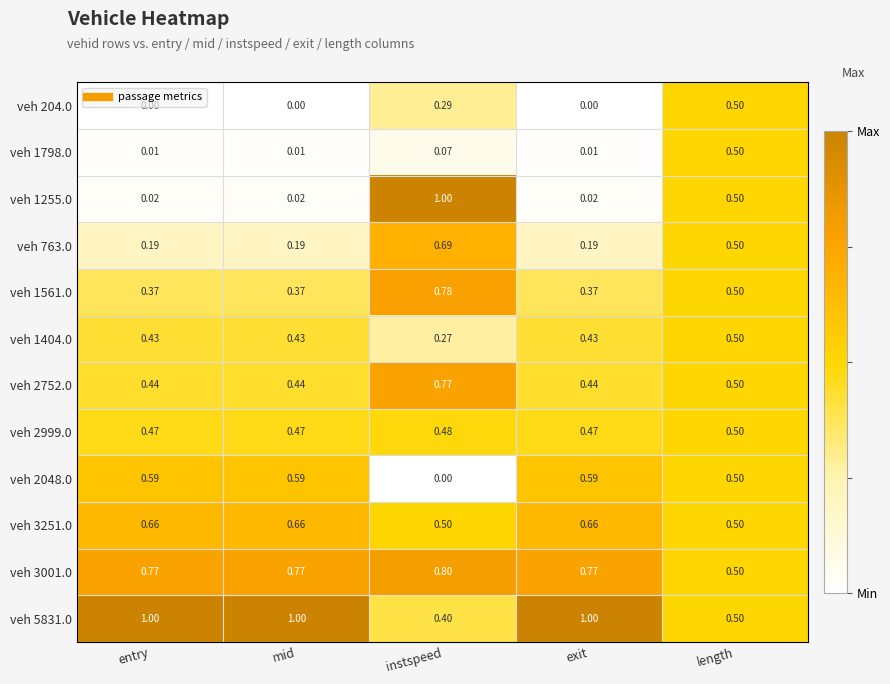

At how many categories does at least one series exceed 0?

5